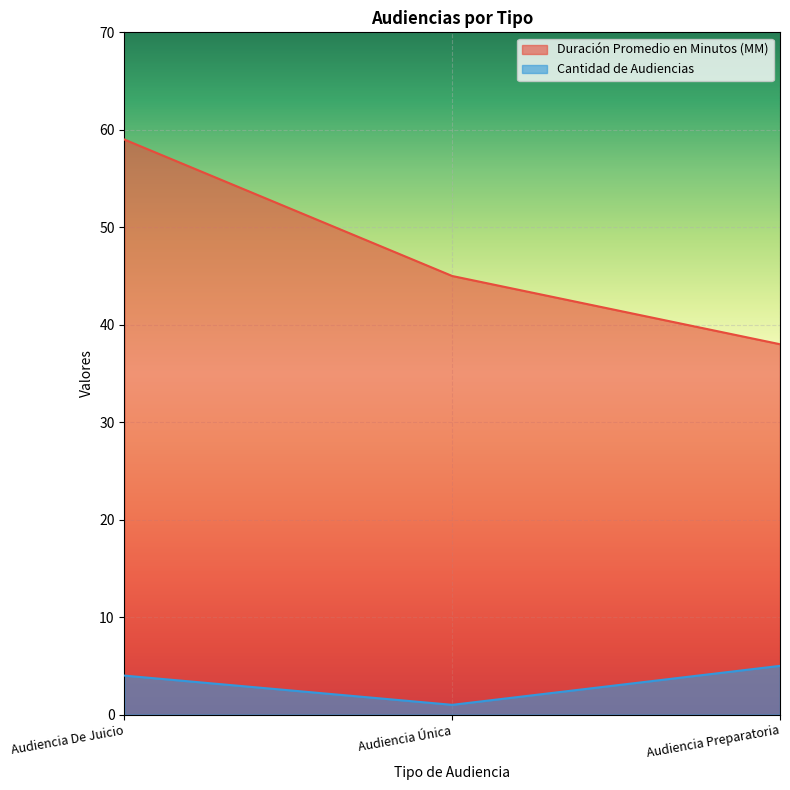

Between Audiencia Única and Audiencia De Juicio, which is larger?

Audiencia De Juicio